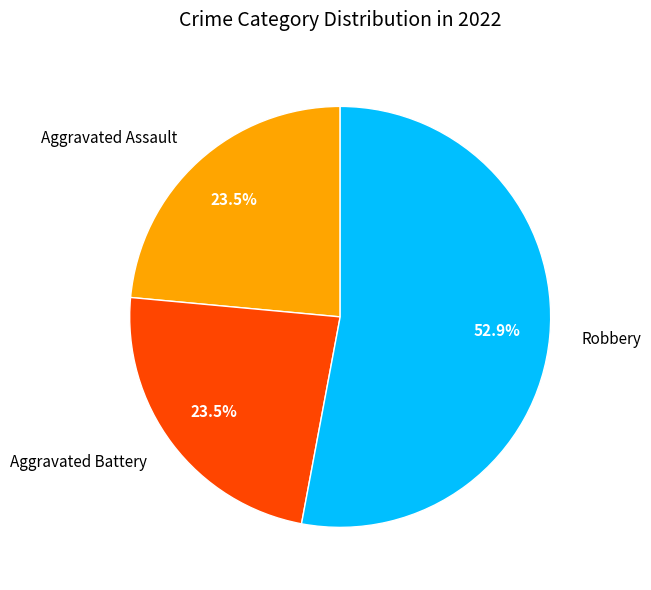

Approximately how many times larger is the value at Aggravated Assault compared to Robbery?

0.4